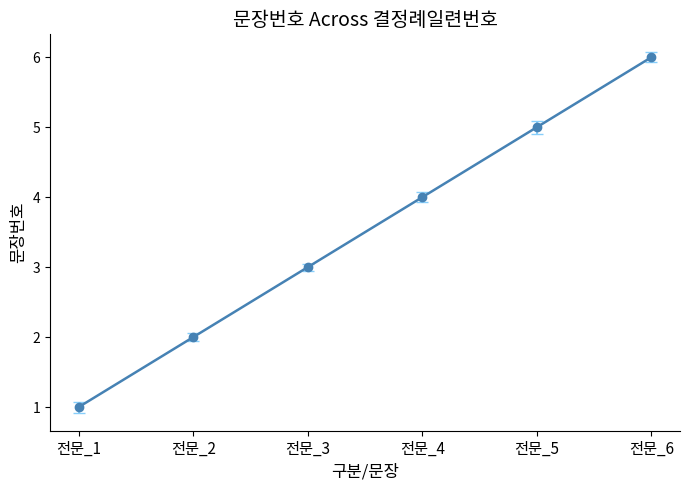

What is the ratio of the value at 전문_1 to the value at 전문_2?

0.5